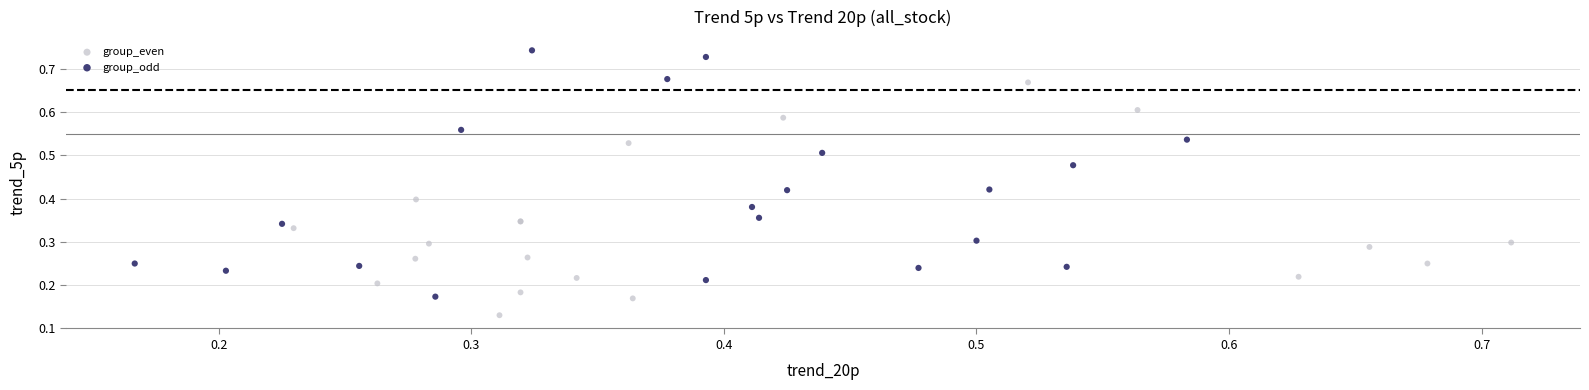

Which series reaches the minimum Y coordinate?

group_even